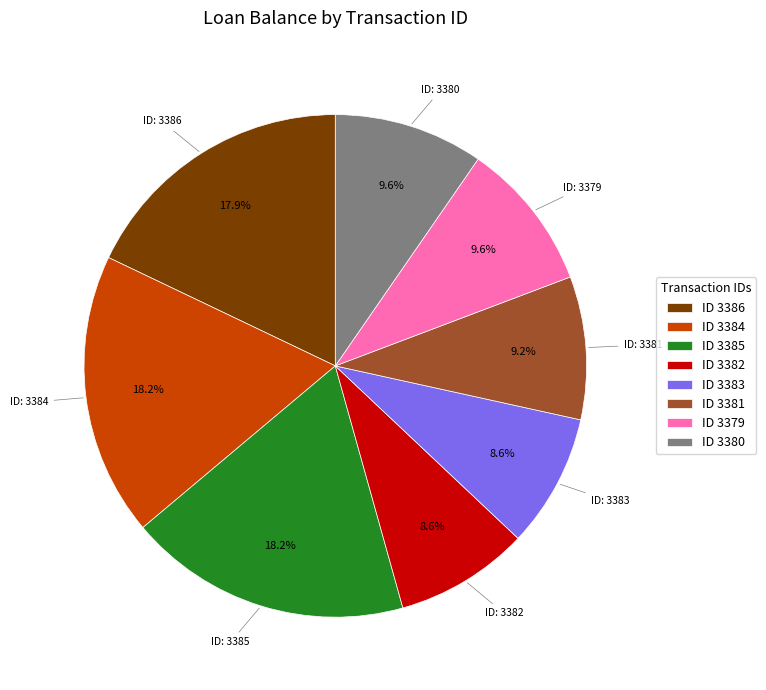

Combined, do ID 3379 and ID 3381 account for over 50%?

No